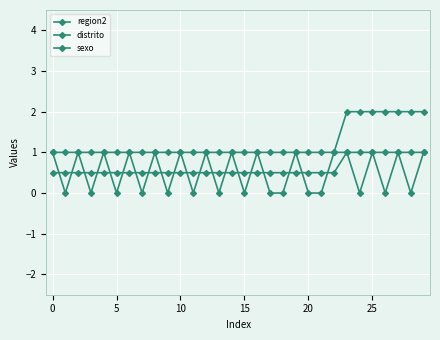

What is the highest value of the region2 series?

1.0